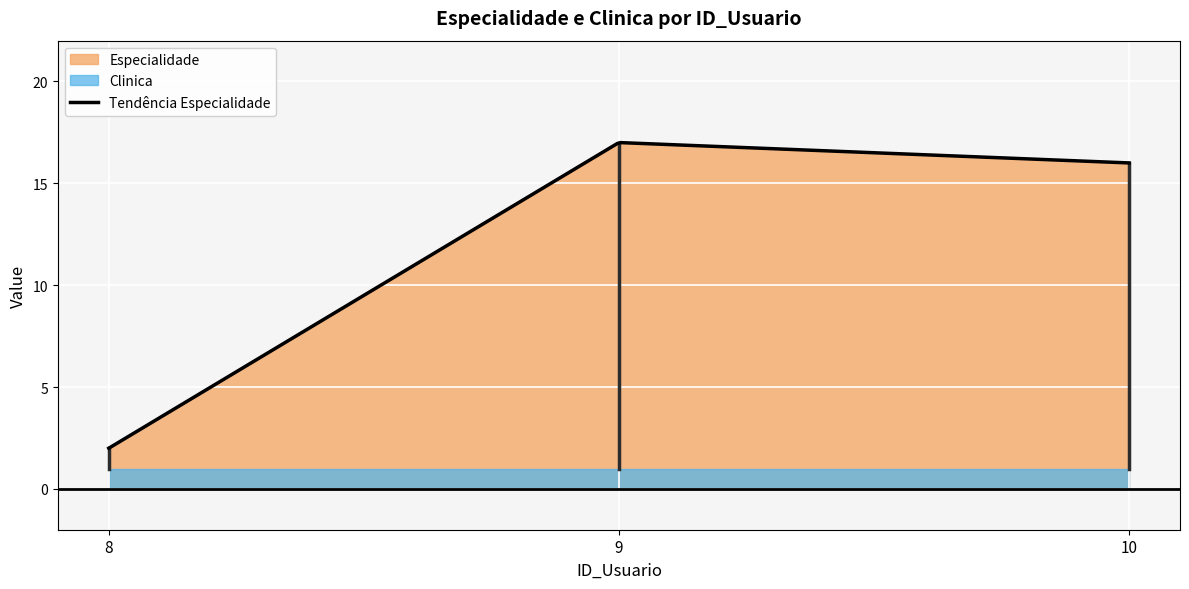

The Clinica series shows 1 at 8. True or false?

True